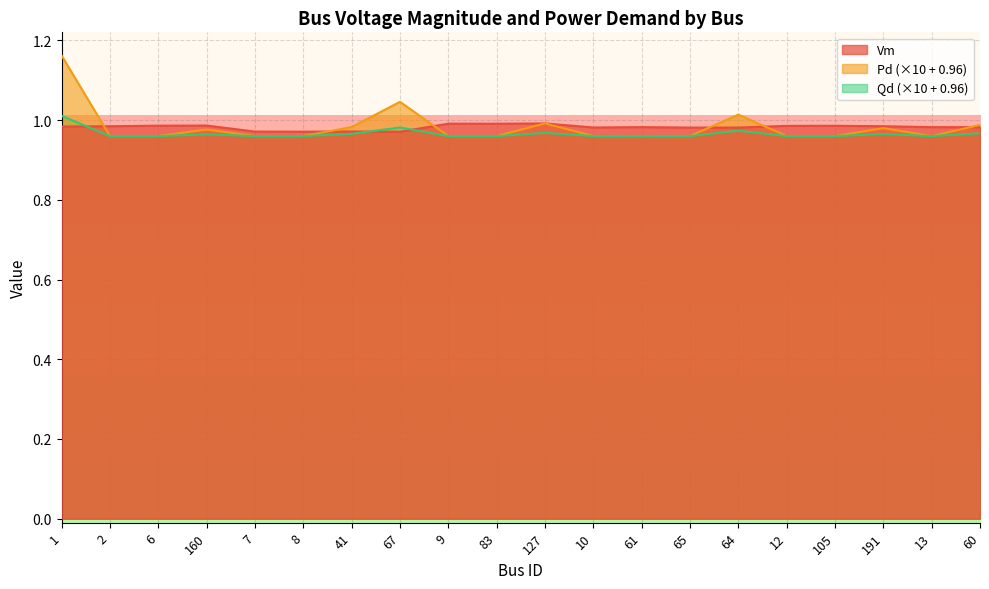

What is the total value across all series at 105?

2.9